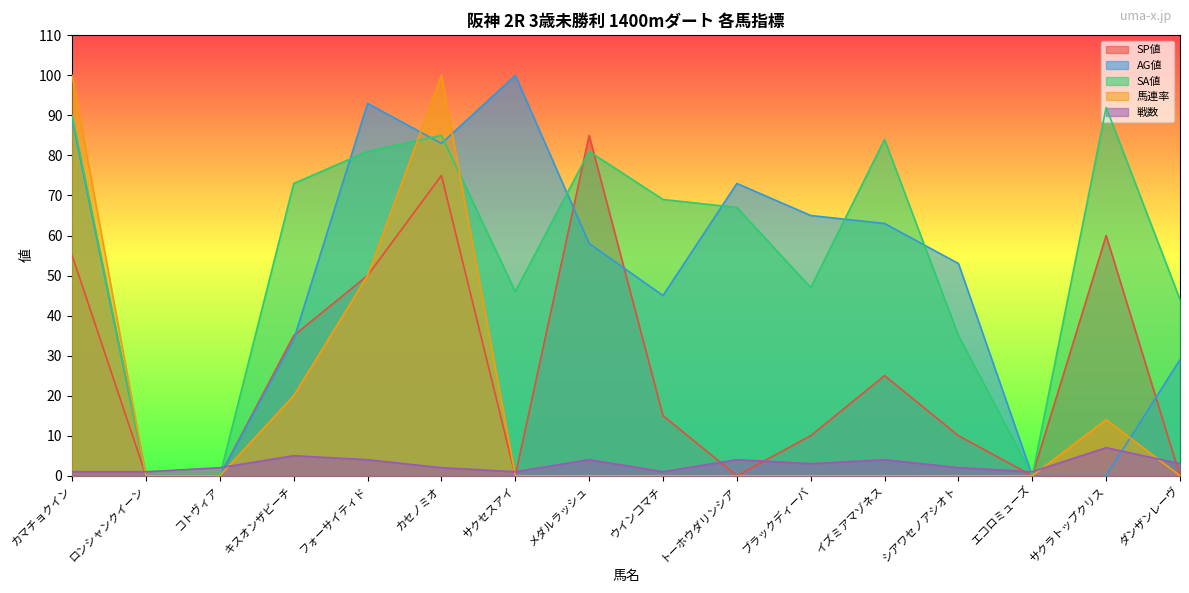

Which series ends up on top after the final intersection of SP値 and 戦数?

戦数